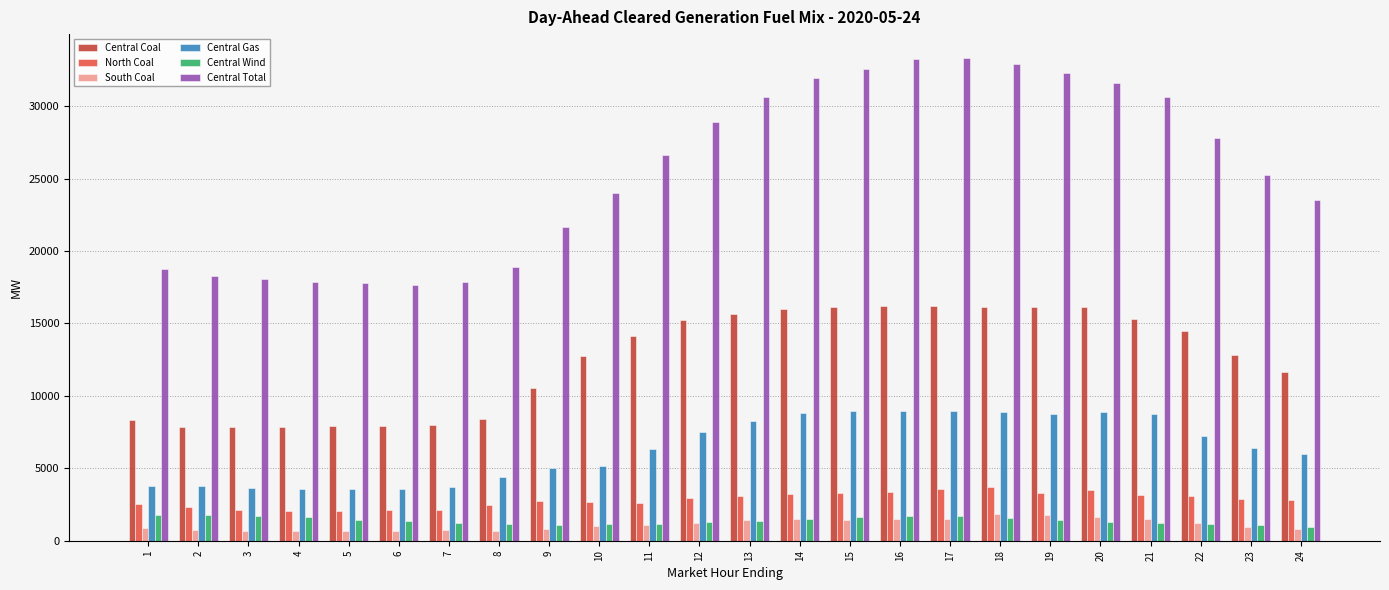

The value of Central Gas at 10 is 5183.6. True or false?

True